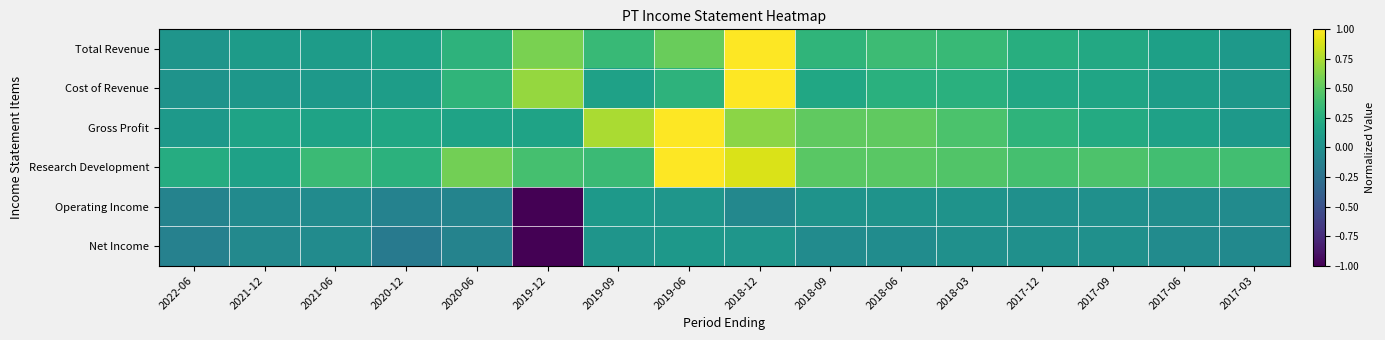

Which series has the largest range (max minus min)?

Operating Income